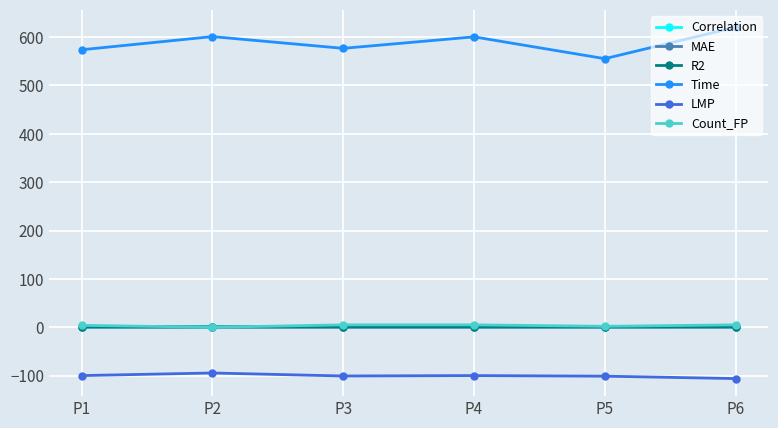

Is it true that LMP equals -176.8 at P4?

False